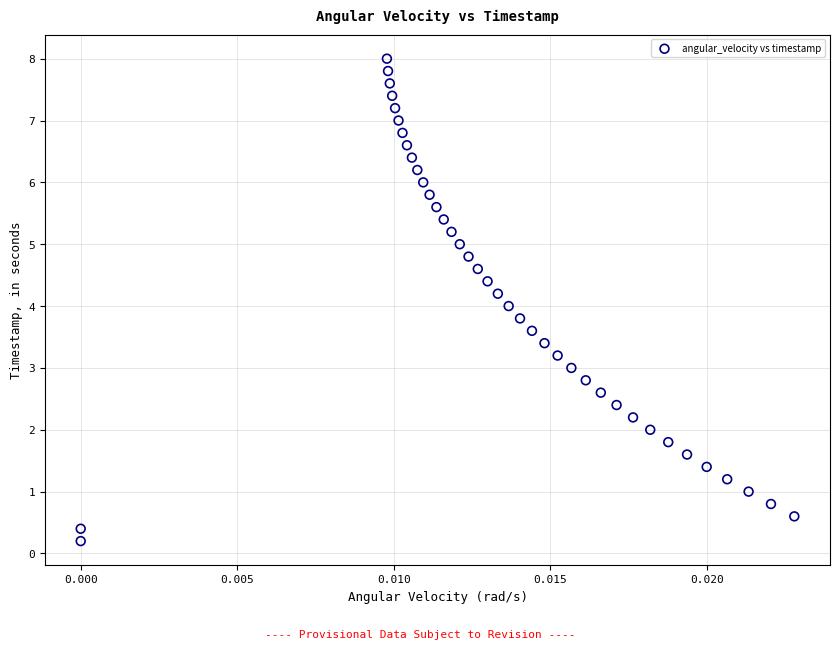

What is the range of Y values (max minus min)?

7.8